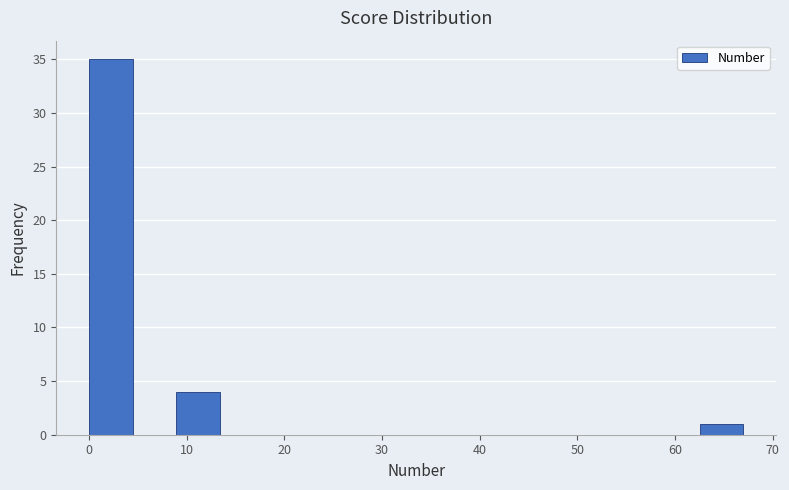

Reading left to right, list every bar in this chart as the range it spans on the x-axis followed by its height. Neither the bar edges nor the heights are printed on the chart, so give them approximately, as read against the axes.

0 to 4: 35
4 to 9: 0
9 to 13: 4
13 to 18: 0
18 to 22: 0
22 to 27: 0
27 to 31: 0
31 to 36: 0
36 to 40: 0
40 to 45: 0
45 to 49: 0
49 to 54: 0
54 to 58: 0
58 to 63: 0
63 to 67: 1